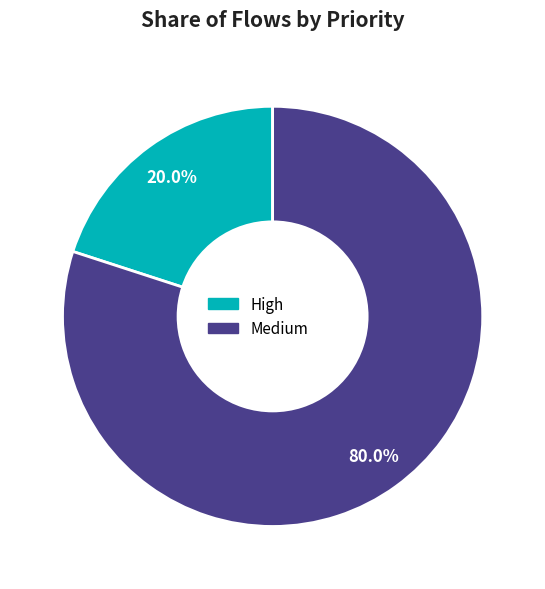

What is the smallest slice in the pie chart?

High